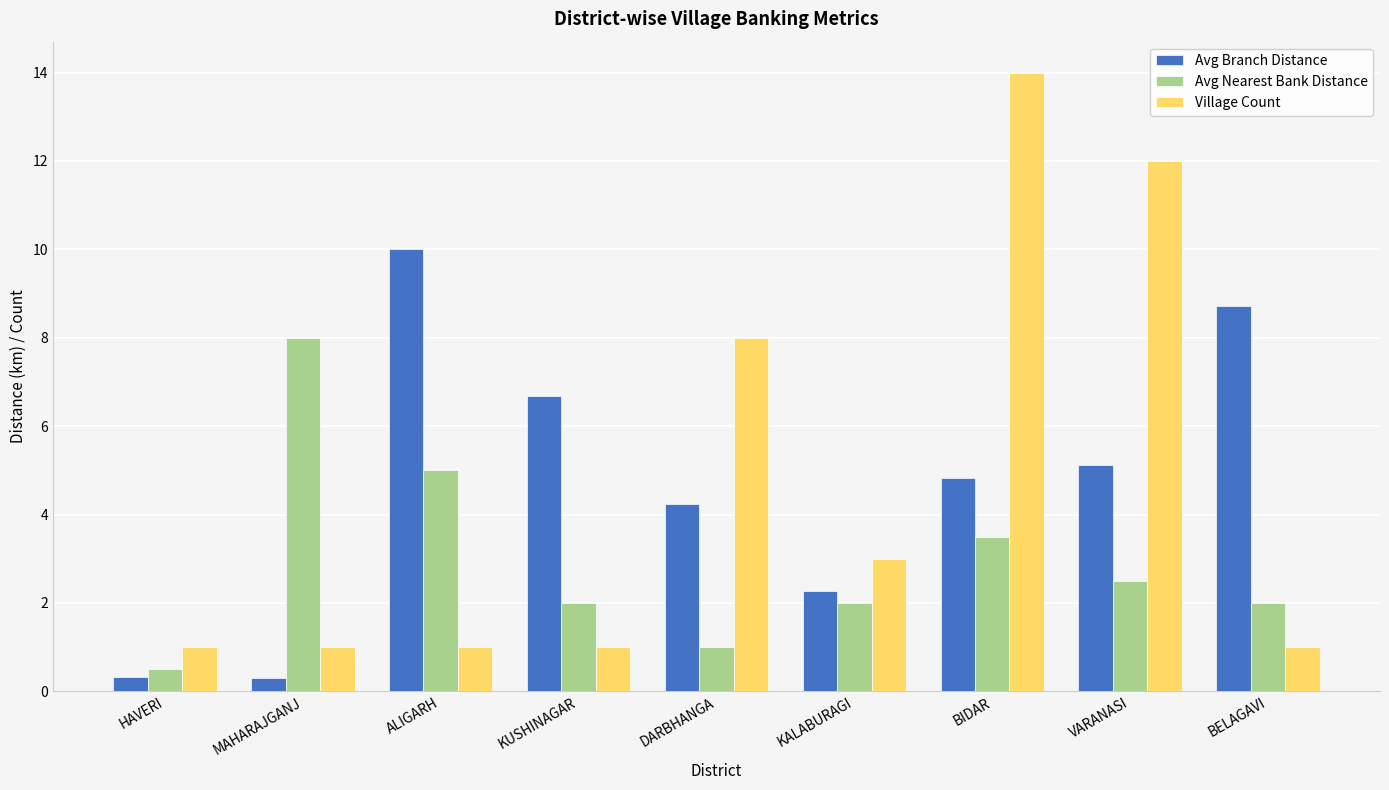

What is the maximum value shown in the chart?

14.0